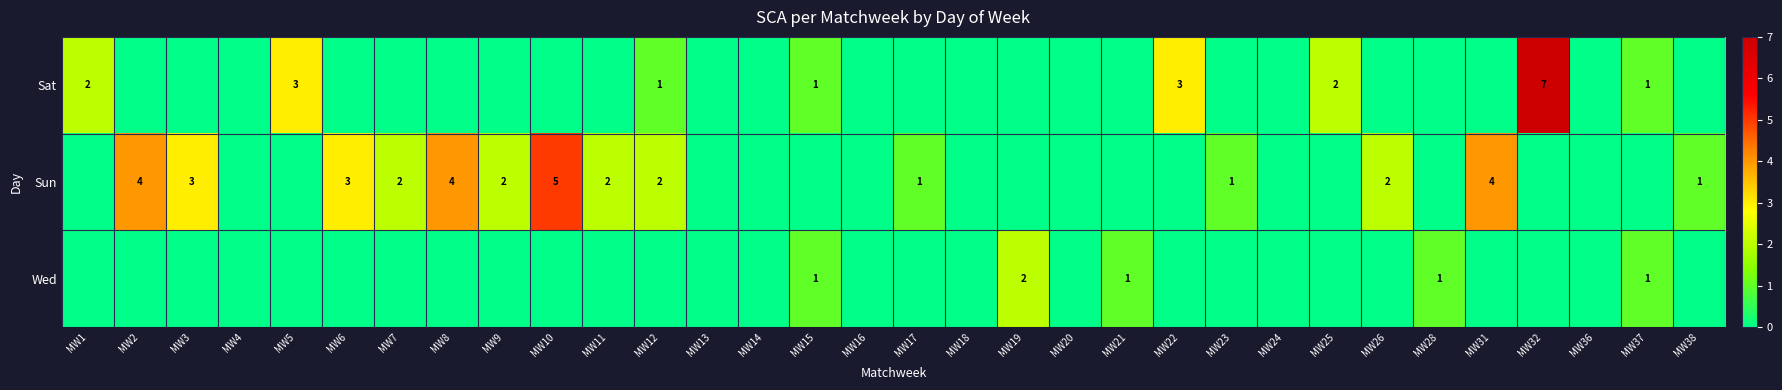

The value of Wed at MW26 is -1. True or false?

False